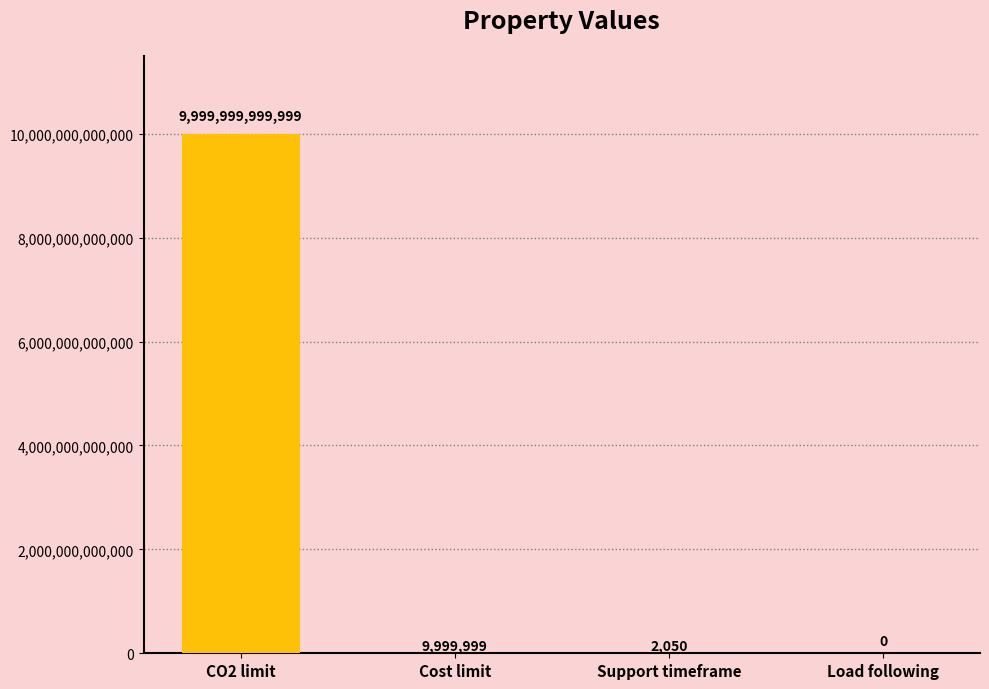

How many distinct data groups are displayed?

1